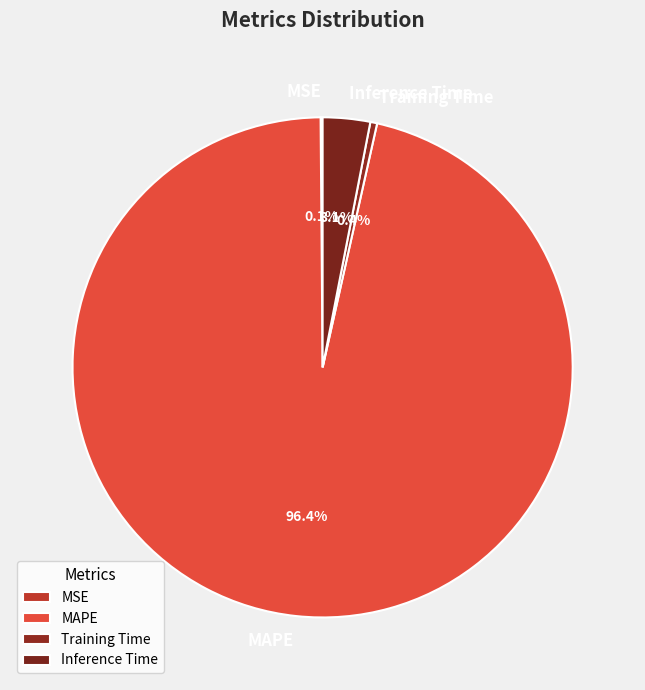

Is there any slice that represents more than half of the pie?

Yes